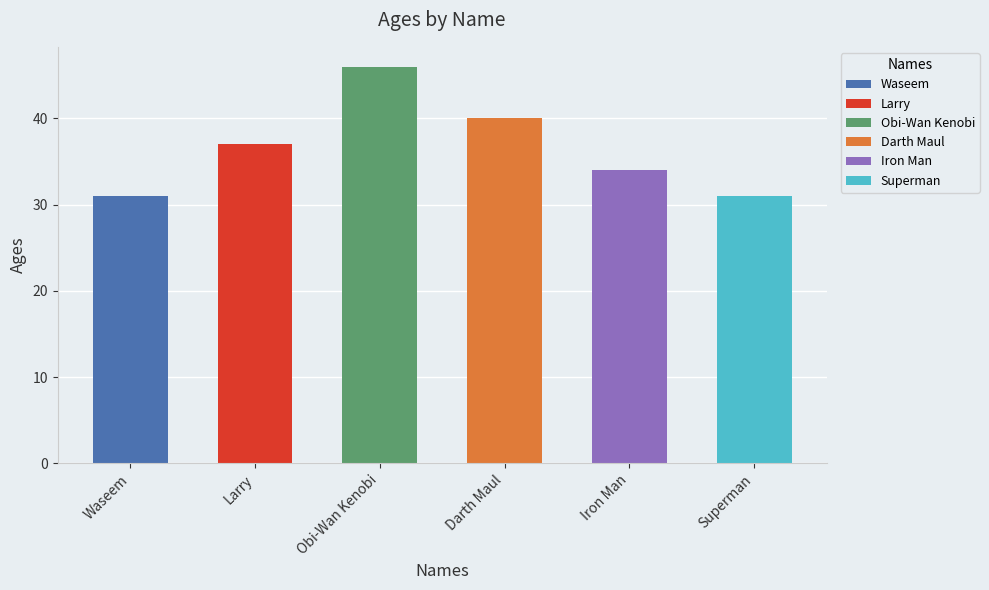

Rank the categories by value from lowest to highest.

Waseem, Superman, Iron Man, Larry, Darth Maul, Obi-Wan Kenobi